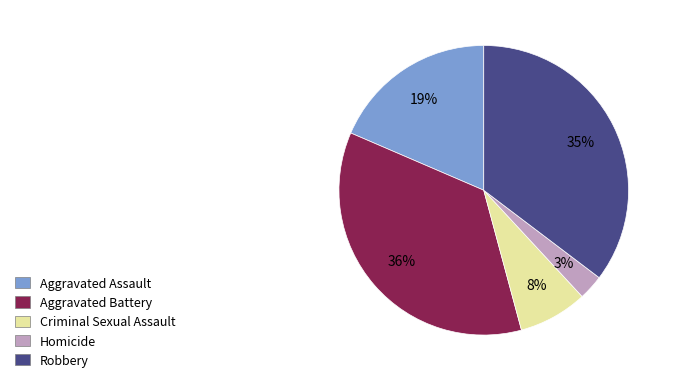

Is it true that Aggravated Assault is 19% of the pie?

True